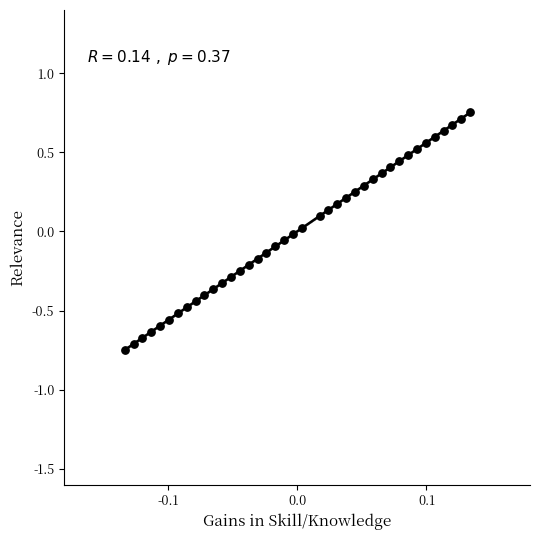

What is the range of Y values (max minus min)?

1.5